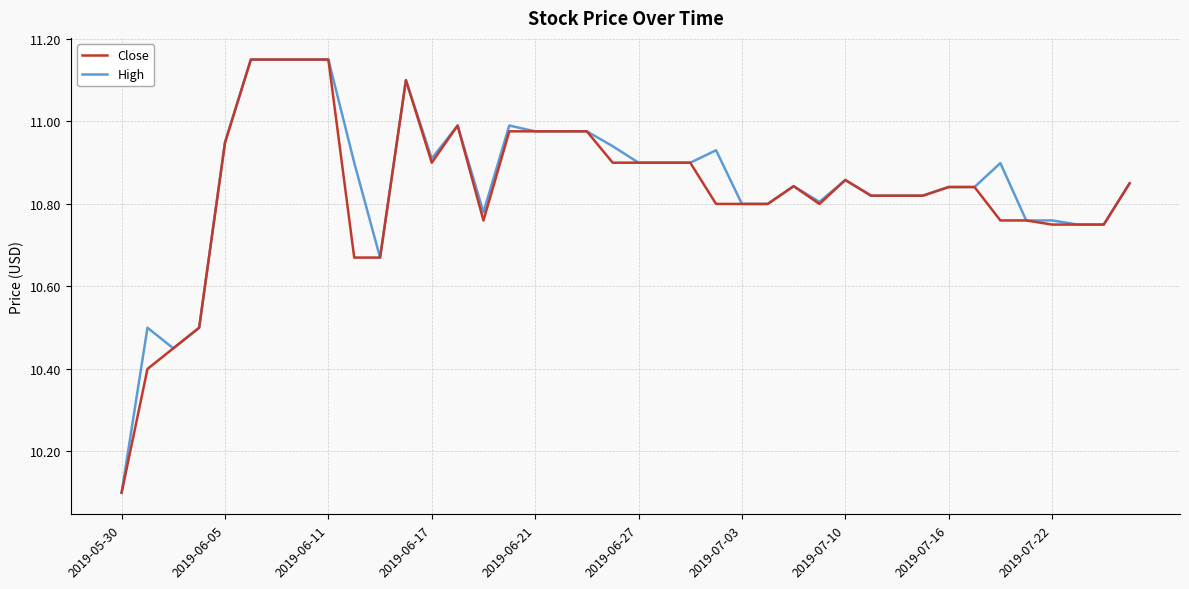

What is the minimum value for Close?

10.1